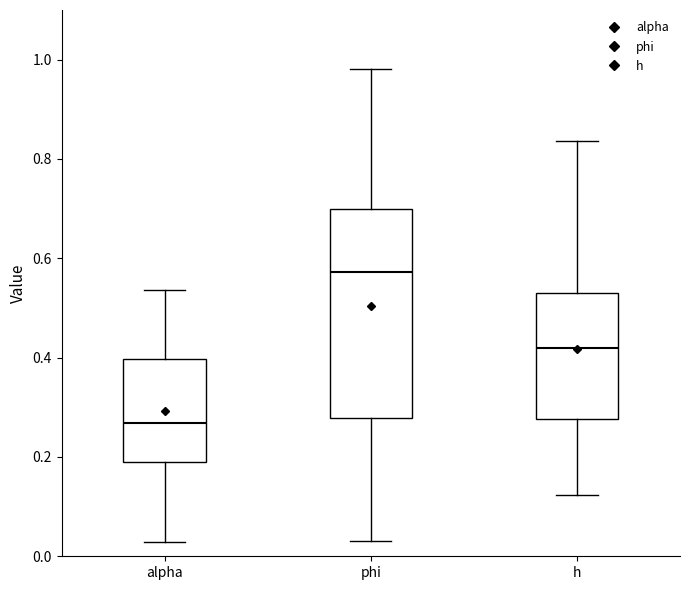

Comparing the boxes themselves (not the whiskers), which one is the tallest?

phi